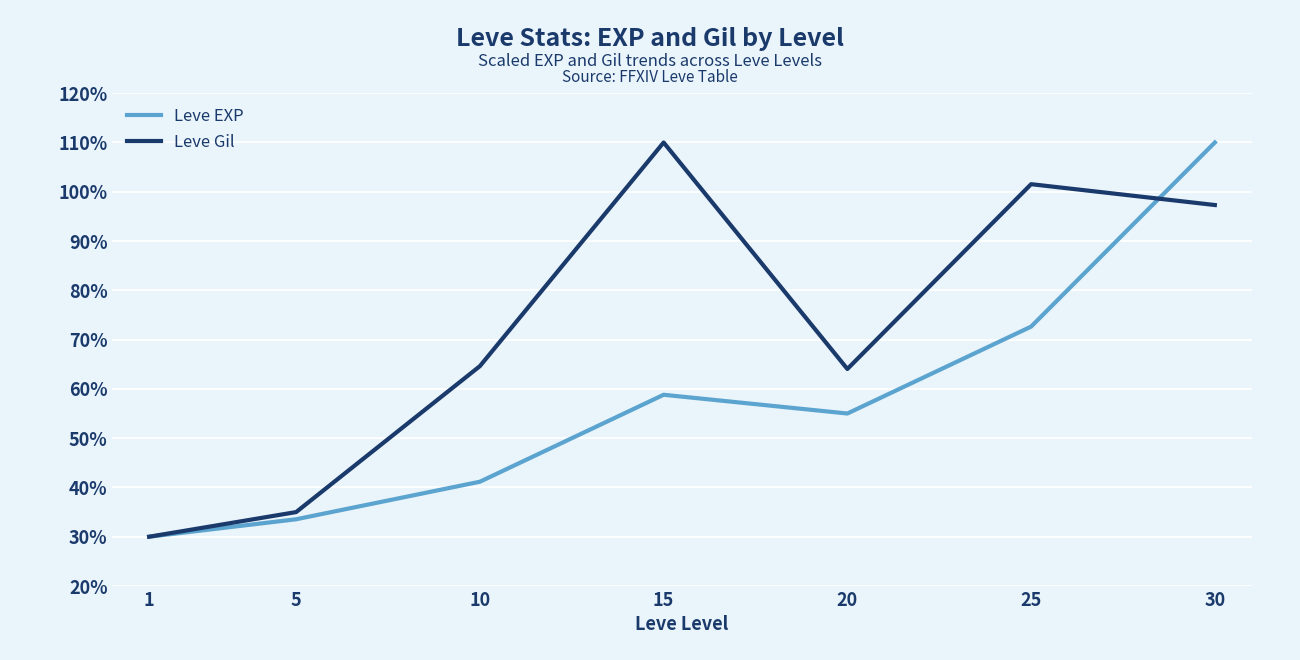

What is the difference between the Leve EXP values at 20 and 10?

13.8